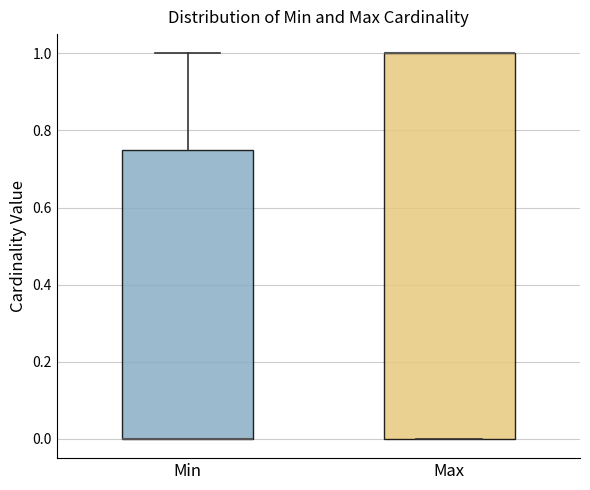

Where does the upper whisker of the box for Min end on the y-axis? The values are not printed on the chart, so give them approximately, as read against the axis.

1.00